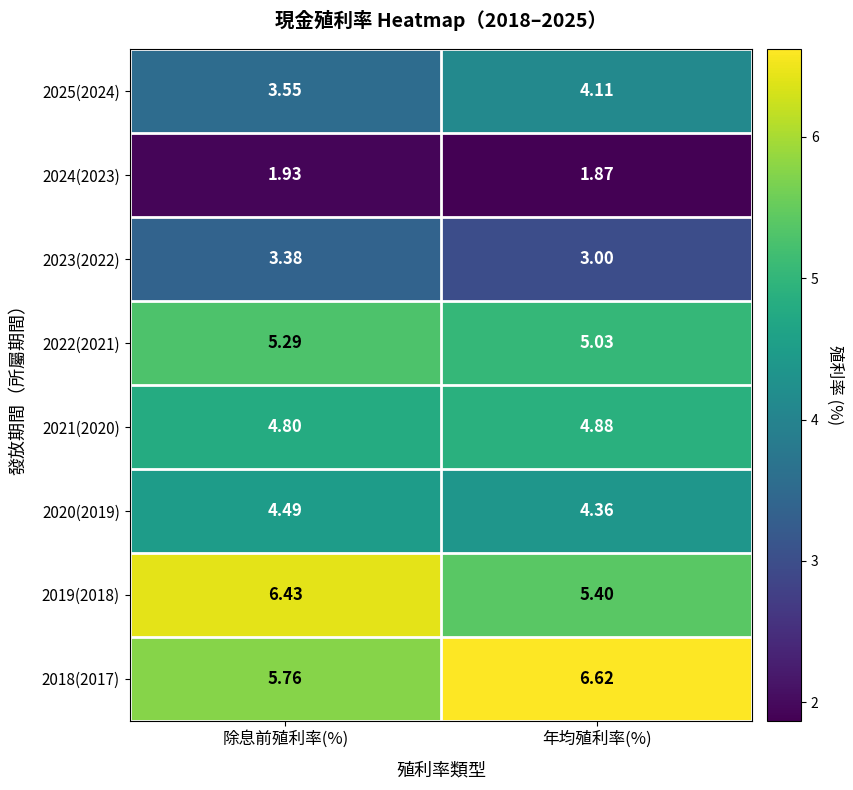

At which category does the chart reach its peak across all series?

年均殖利率(%)